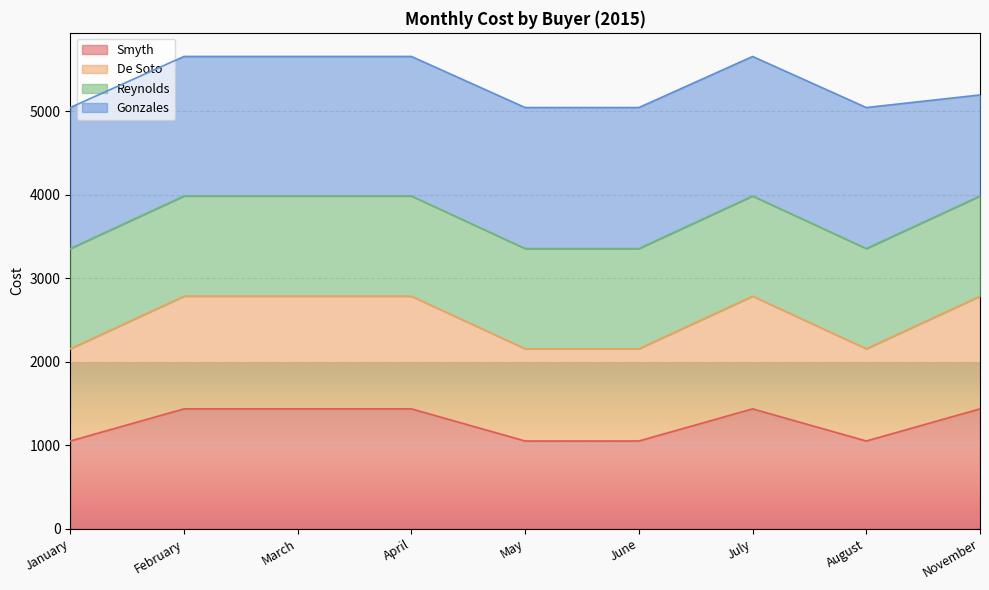

Which has a higher value, March or May?

March